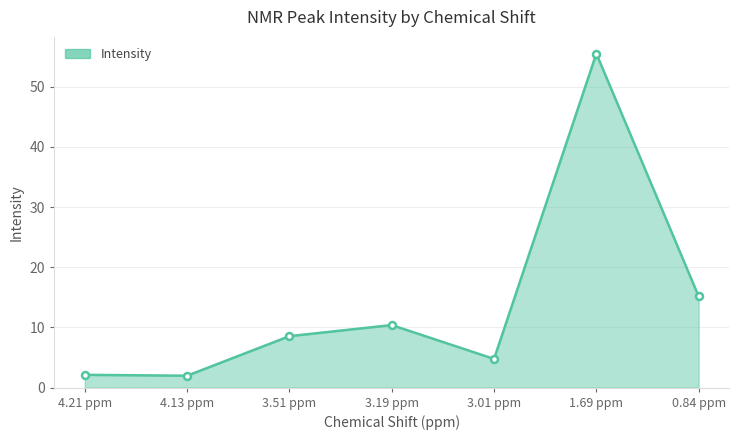

What position from the right is 3.19 ppm?

4